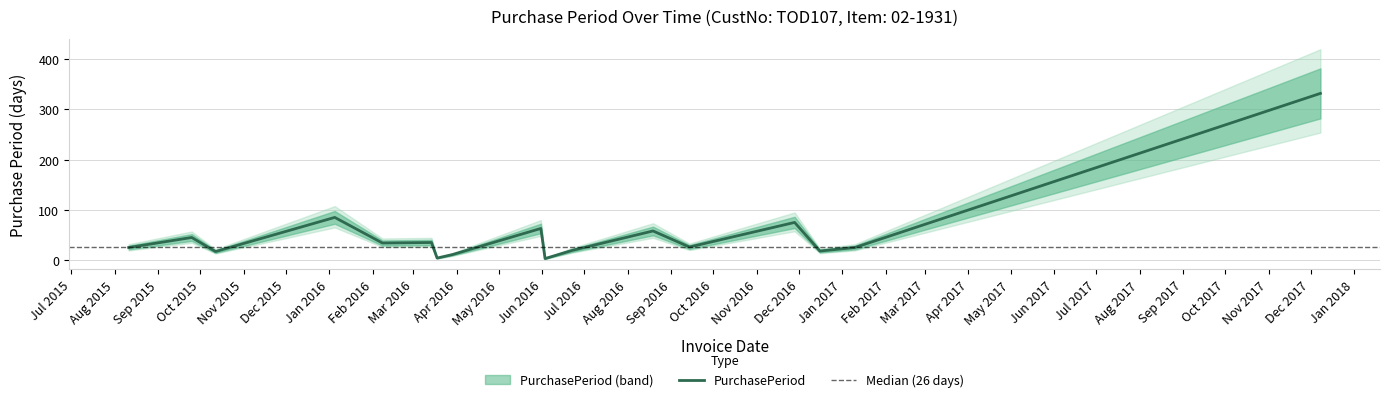

Approximately how many times larger is the value at 2015-10-12 compared to 2016-03-29?

1.5